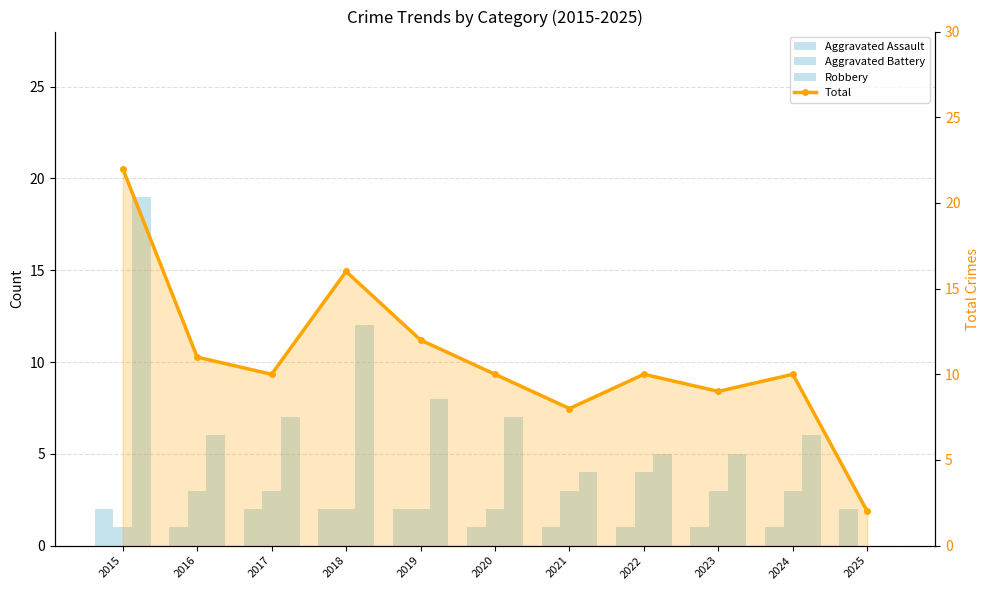

Are the bars grouped side by side (vs. stacked)?

Yes